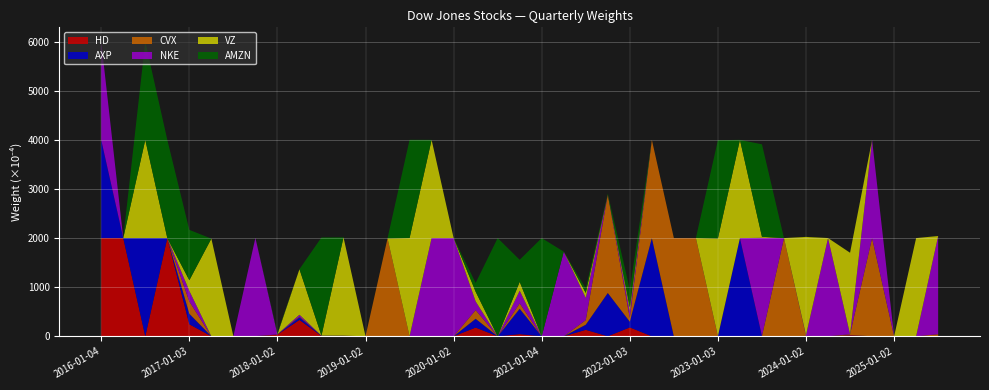

Reading right to left, list all the values displayed in this chart.

HD: 2025-07-01=0.0	2025-04-01=0.0	2025-01-02=0.0	2024-10-01=0.0	2024-07-01=0.0	2024-04-01=0.0	2024-01-02=0.0	2023-10-02=0.0	2023-07-03=0.0	2023-04-03=0.0	2023-01-03=0.0	2022-10-03=0.0	2022-07-01=0.0	2022-04-01=0.0	2022-01-03=0.0	2021-10-01=0.0	2021-07-01=0.0	2021-04-01=0.0	2021-01-04=0.0	2020-10-01=0.0	2020-07-01=0.0	2020-04-01=0.0	2020-01-02=0.0	2019-10-01=0.0	2019-07-01=0.0	2019-04-01=0.0	2019-01-02=0.0	2018-10-01=0.0	2018-07-02=0.0	2018-04-02=0.0	2018-01-02=0.0	2017-10-02=0.0	2017-07-03=0.0	2017-04-03=0.0	2017-01-03=0.0	2016-10-03=0.2	2016-07-01=0.0	2016-04-01=0.2	2016-01-04=0.2
AXP: 2025-07-01=0.0	2025-04-01=0.0	2025-01-02=0.0	2024-10-01=0.0	2024-07-01=0.0	2024-04-01=0.0	2024-01-02=0.0	2023-10-02=0.0	2023-07-03=0.0	2023-04-03=0.2	2023-01-03=0.0	2022-10-03=0.0	2022-07-01=0.0	2022-04-01=0.2	2022-01-03=0.0	2021-10-01=0.1	2021-07-01=0.0	2021-04-01=0.0	2021-01-04=0.0	2020-10-01=0.1	2020-07-01=0.0	2020-04-01=0.0	2020-01-02=0.0	2019-10-01=0.0	2019-07-01=0.0	2019-04-01=0.0	2019-01-02=0.0	2018-10-01=0.0	2018-07-02=0.0	2018-04-02=0.0	2018-01-02=0.0	2017-10-02=0.0	2017-07-03=0.0	2017-04-03=0.0	2017-01-03=0.0	2016-10-03=0.0	2016-07-01=0.2	2016-04-01=0.0	2016-01-04=0.2
CVX: 2025-07-01=0.0	2025-04-01=0.0	2025-01-02=0.0	2024-10-01=0.2	2024-07-01=0.0	2024-04-01=0.0	2024-01-02=0.0	2023-10-02=0.2	2023-07-03=0.0	2023-04-03=0.0	2023-01-03=0.0	2022-10-03=0.2	2022-07-01=0.2	2022-04-01=0.2	2022-01-03=0.0	2021-10-01=0.2	2021-07-01=0.0	2021-04-01=0.0	2021-01-04=0.0	2020-10-01=0.0	2020-07-01=0.0	2020-04-01=0.0	2020-01-02=0.0	2019-10-01=0.0	2019-07-01=0.0	2019-04-01=0.2	2019-01-02=0.0	2018-10-01=0.0	2018-07-02=0.0	2018-04-02=0.0	2018-01-02=0.0	2017-10-02=0.0	2017-07-03=0.0	2017-04-03=0.0	2017-01-03=0.0	2016-10-03=0.0	2016-07-01=0.0	2016-04-01=0.0	2016-01-04=0.0
NKE: 2025-07-01=0.2	2025-04-01=0.0	2025-01-02=0.0	2024-10-01=0.2	2024-07-01=0.0	2024-04-01=0.2	2024-01-02=0.0	2023-10-02=0.0	2023-07-03=0.2	2023-04-03=0.0	2023-01-03=0.0	2022-10-03=0.0	2022-07-01=0.0	2022-04-01=0.0	2022-01-03=0.0	2021-10-01=0.0	2021-07-01=0.0	2021-04-01=0.2	2021-01-04=0.0	2020-10-01=0.0	2020-07-01=0.0	2020-04-01=0.0	2020-01-02=0.2	2019-10-01=0.2	2019-07-01=0.0	2019-04-01=0.0	2019-01-02=0.0	2018-10-01=0.0	2018-07-02=0.0	2018-04-02=0.0	2018-01-02=0.0	2017-10-02=0.2	2017-07-03=0.0	2017-04-03=0.0	2017-01-03=0.0	2016-10-03=0.0	2016-07-01=0.0	2016-04-01=0.0	2016-01-04=0.2
VZ: 2025-07-01=0.0	2025-04-01=0.2	2025-01-02=0.0	2024-10-01=0.0	2024-07-01=0.2	2024-04-01=0.0	2024-01-02=0.2	2023-10-02=0.0	2023-07-03=0.0	2023-04-03=0.2	2023-01-03=0.2	2022-10-03=0.0	2022-07-01=0.0	2022-04-01=0.0	2022-01-03=0.0	2021-10-01=0.0	2021-07-01=0.0	2021-04-01=0.0	2021-01-04=0.0	2020-10-01=0.0	2020-07-01=0.0	2020-04-01=0.0	2020-01-02=0.0	2019-10-01=0.2	2019-07-01=0.2	2019-04-01=0.0	2019-01-02=0.0	2018-10-01=0.2	2018-07-02=0.0	2018-04-02=0.1	2018-01-02=0.0	2017-10-02=0.0	2017-07-03=0.0	2017-04-03=0.2	2017-01-03=0.0	2016-10-03=0.0	2016-07-01=0.2	2016-04-01=0.0	2016-01-04=0.0
AMZN: 2025-07-01=0.0	2025-04-01=0.0	2025-01-02=0.0	2024-10-01=0.0	2024-07-01=0.0	2024-04-01=0.0	2024-01-02=0.0	2023-10-02=0.0	2023-07-03=0.2	2023-04-03=0.0	2023-01-03=0.2	2022-10-03=0.0	2022-07-01=0.0	2022-04-01=0.0	2022-01-03=0.0	2021-10-01=0.0	2021-07-01=0.0	2021-04-01=0.0	2021-01-04=0.2	2020-10-01=0.0	2020-07-01=0.2	2020-04-01=0.0	2020-01-02=0.0	2019-10-01=0.0	2019-07-01=0.2	2019-04-01=0.0	2019-01-02=0.0	2018-10-01=0.0	2018-07-02=0.2	2018-04-02=0.0	2018-01-02=0.0	2017-10-02=0.0	2017-07-03=0.0	2017-04-03=0.0	2017-01-03=0.1	2016-10-03=0.2	2016-07-01=0.2	2016-04-01=0.0	2016-01-04=0.0